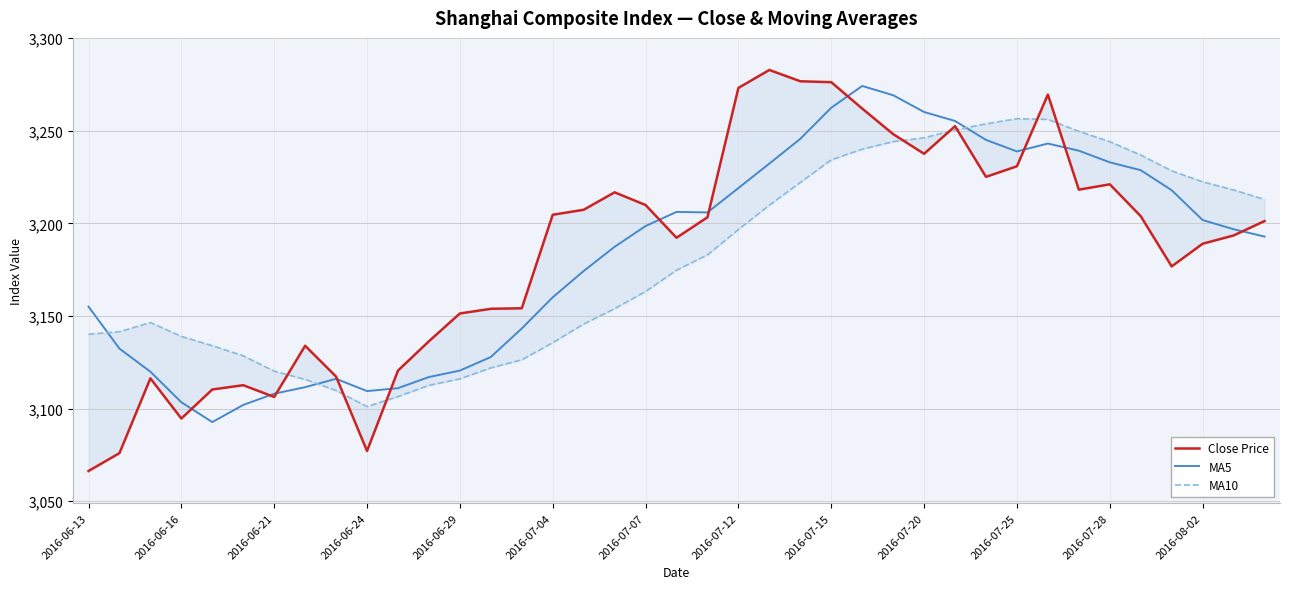

How many intersections are there between MA10 and MA5?

3